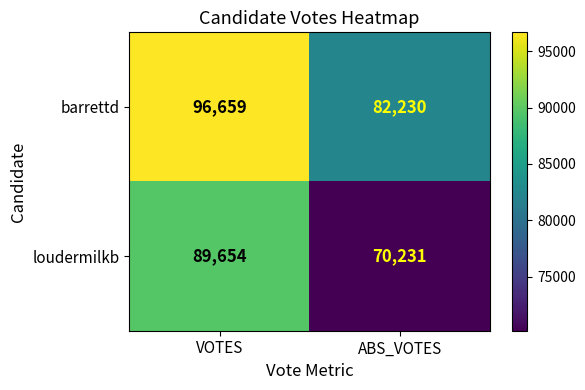

List the series in order of their overall mean, highest first.

barrettd, loudermilkb